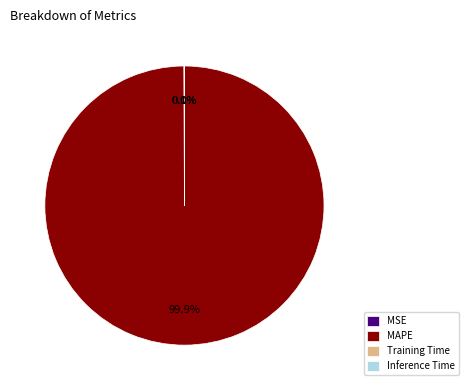

Does MAPE account for over 50% of the chart?

Yes